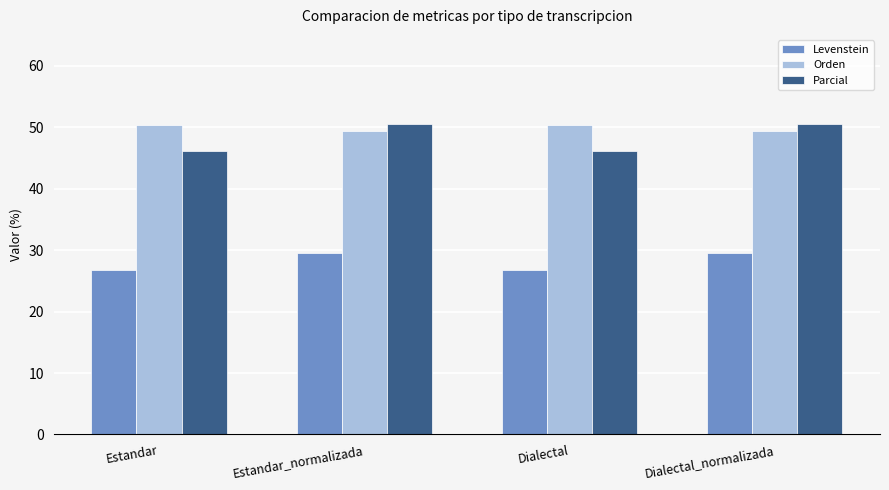

What is the difference between the maximum and second lowest values in the Parcial series?

4.3